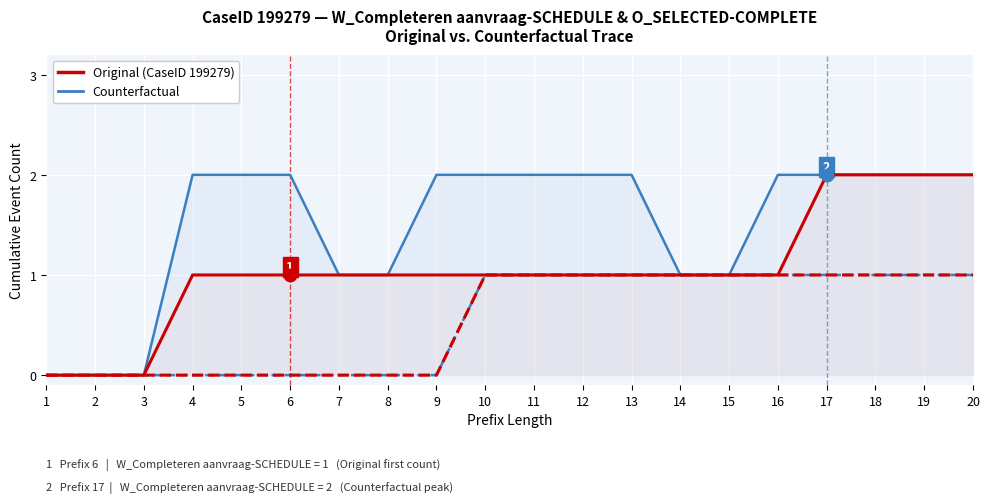

True or false: Original (CaseID 199279) has more than 2 points higher than both neighbors.

False